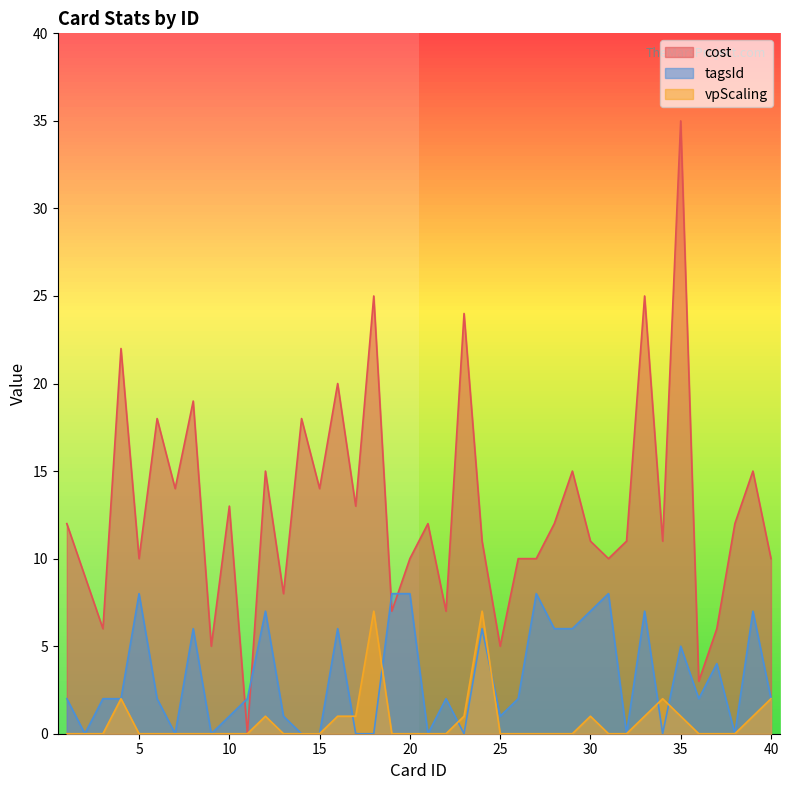

What is the sum of all cost values?

513